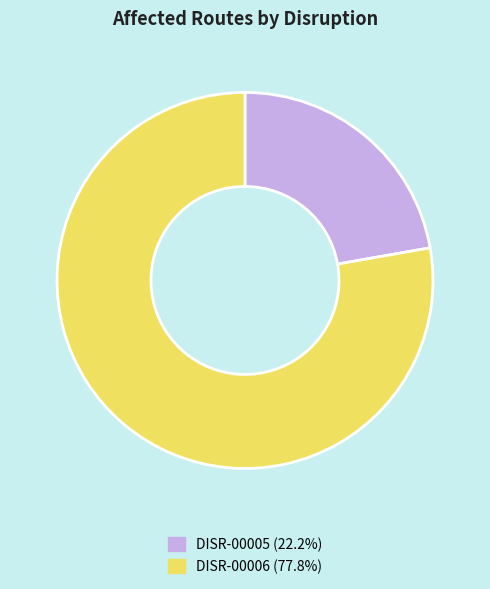

How many segments does this pie chart have?

2